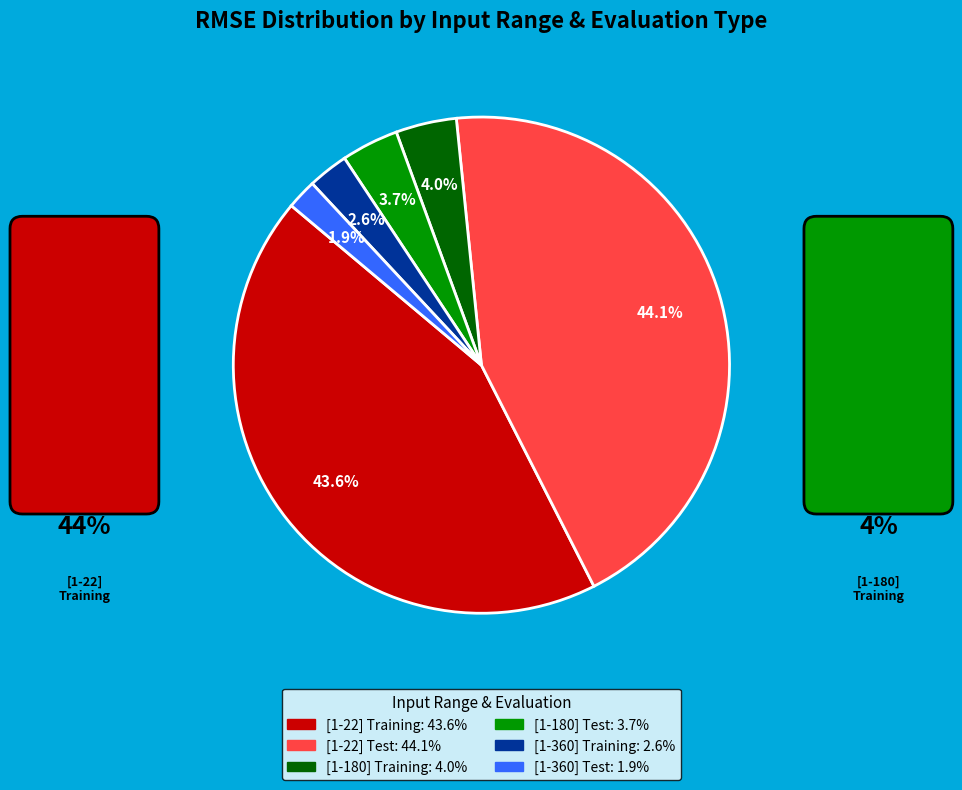

Is it true that [1-360] Training is 3% of the pie?

True